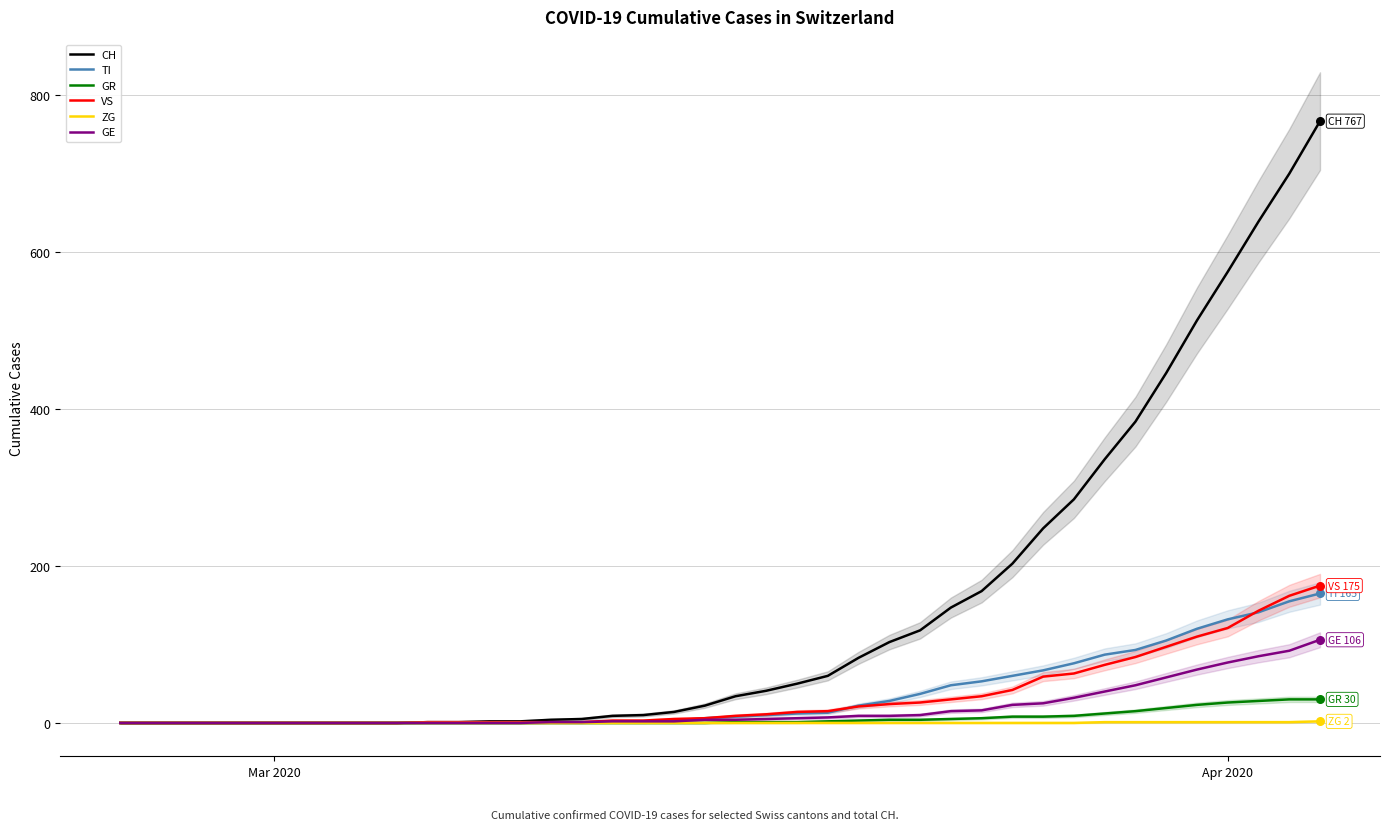

Which series has the largest total across all categories?

CH